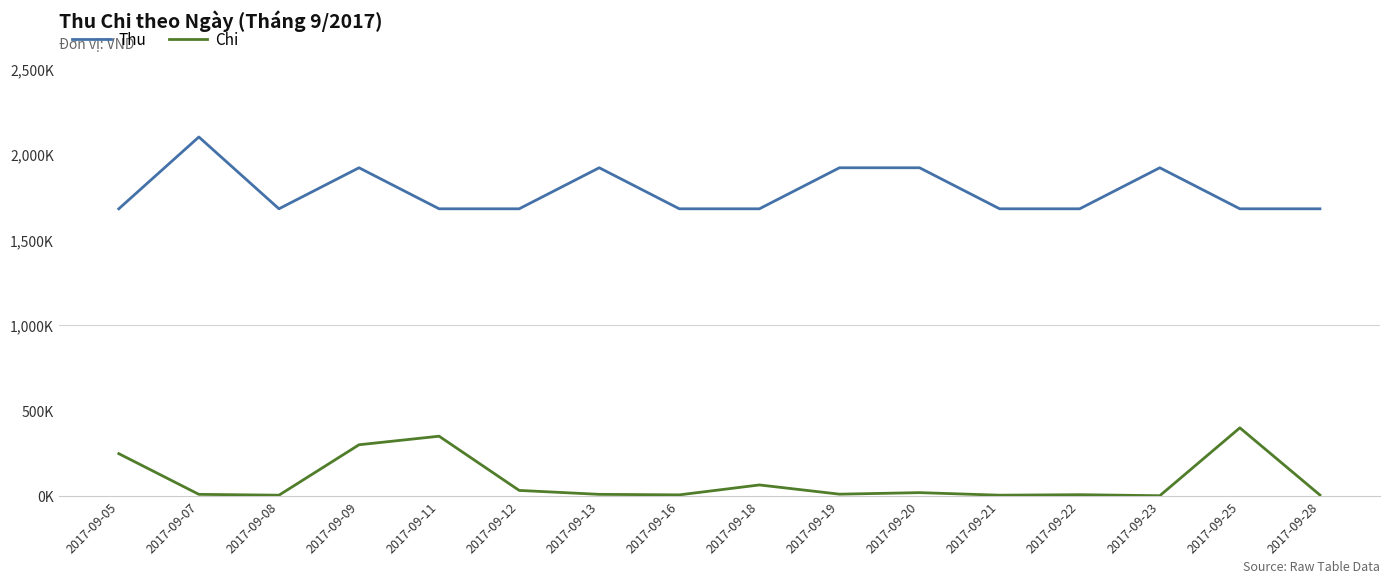

What is the sum of all Chi values?

1479000